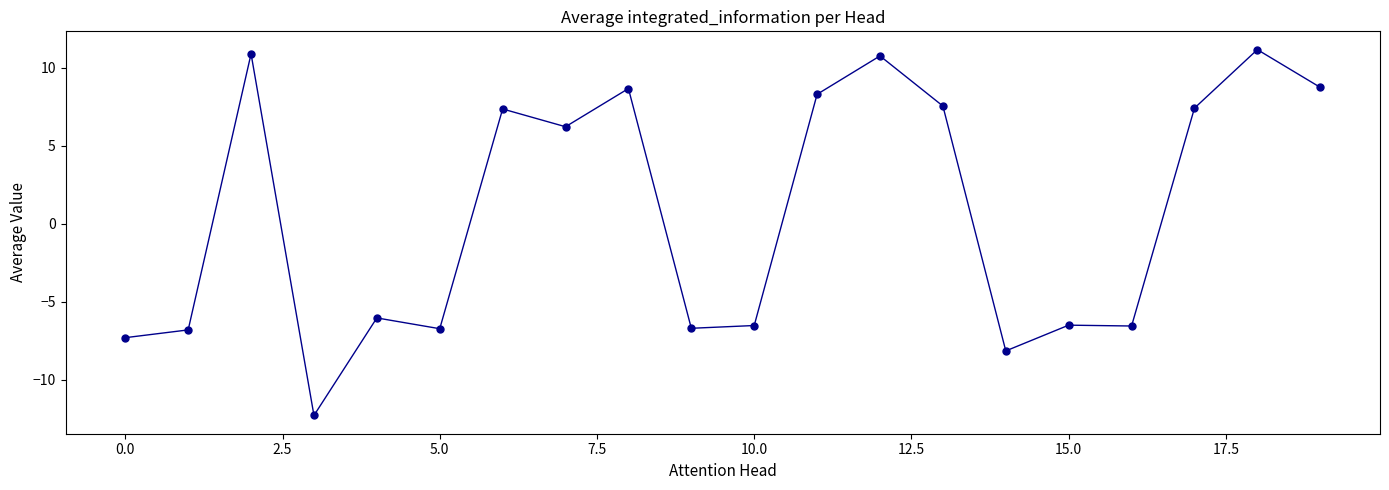

What is the range of Y values (max minus min)?

23.5